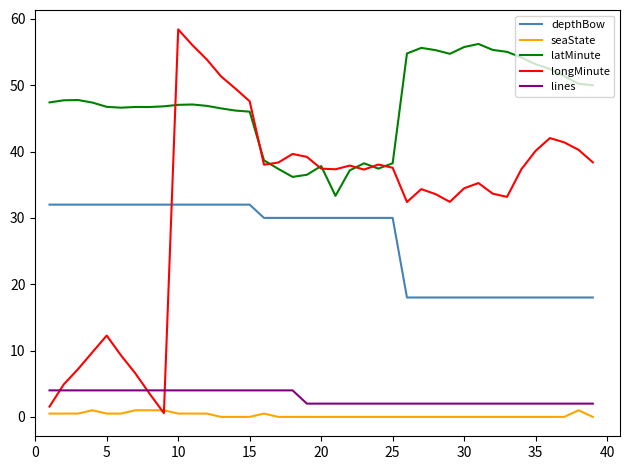

Which series has the largest total across all categories?

latMinute